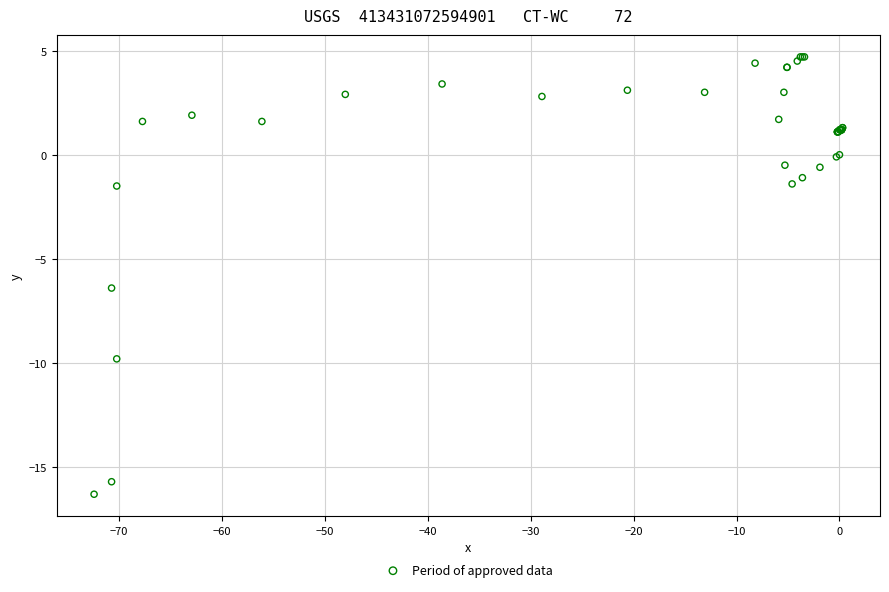

What Y value in the scatter plot is closest to -5?

-6.4